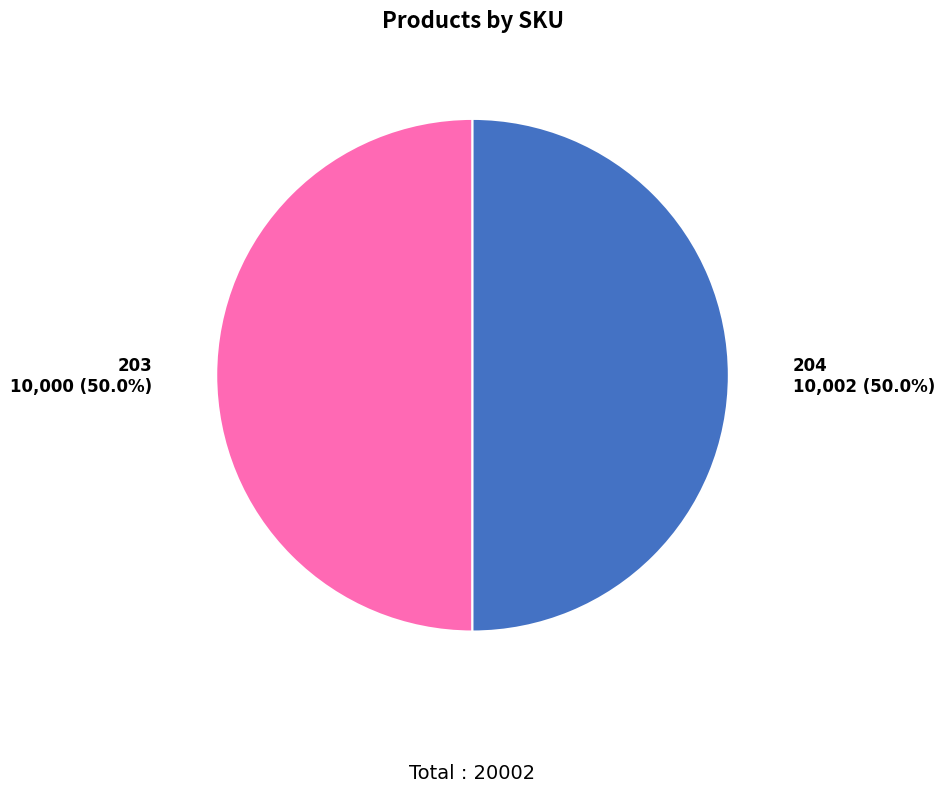

True or false: 203 accounts for 50% of the total.

True